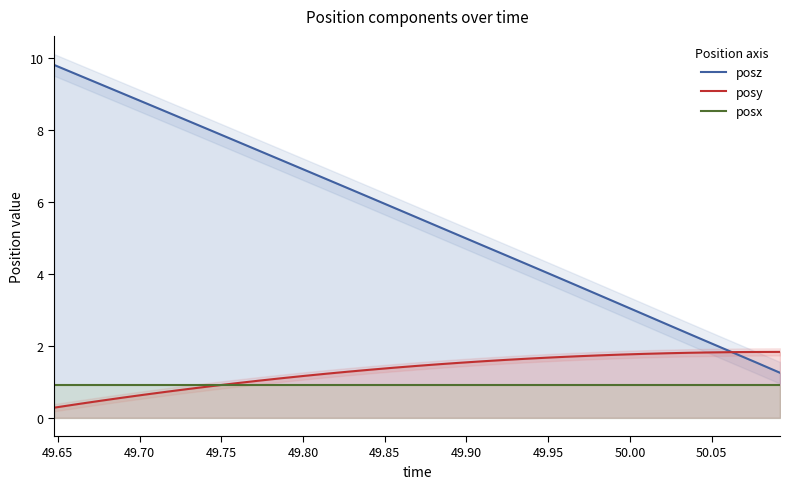

Which series has the widest spread of values?

posz